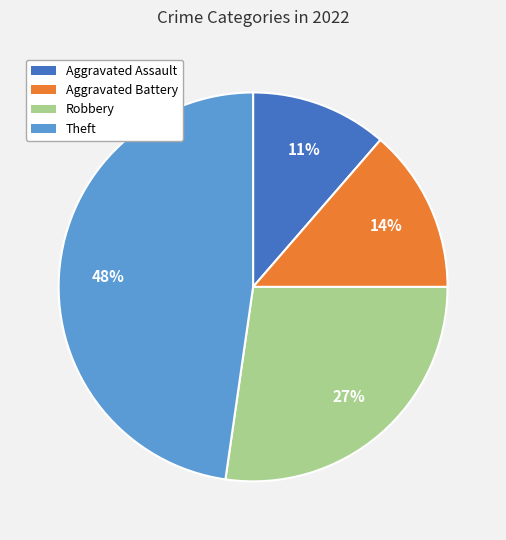

Which category has the biggest portion of the pie?

Theft